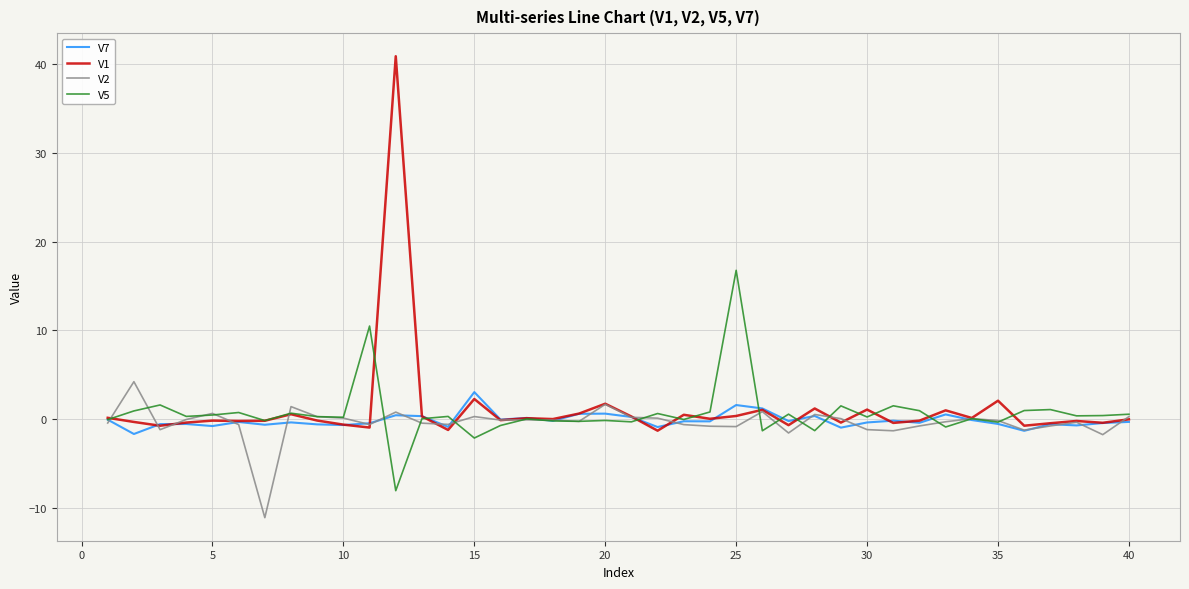

True or false: V7 and V1 cross at least once.

True